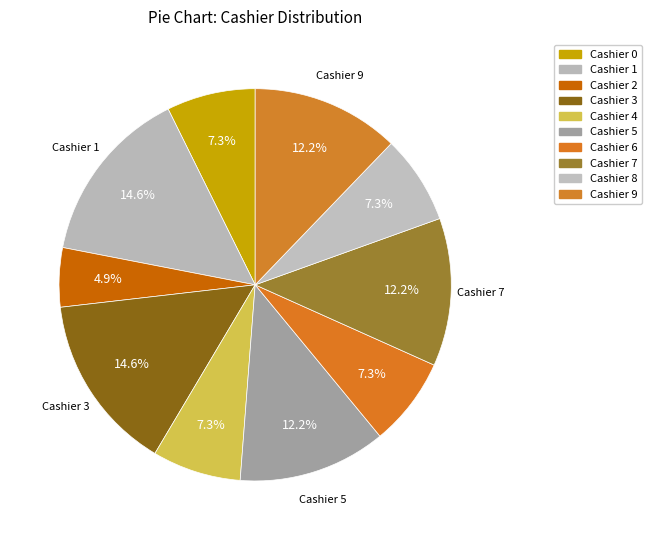

The Cashier 0 slice represents 7% of the pie. True or false?

True